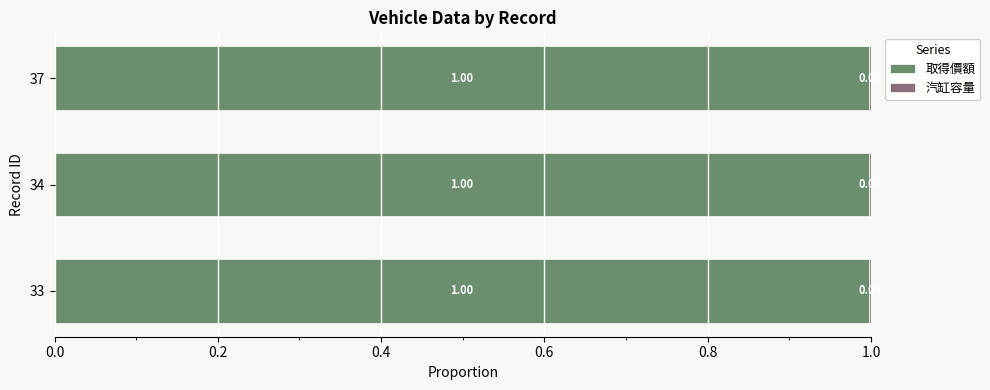

What is the total value across all series at 37?

1.0